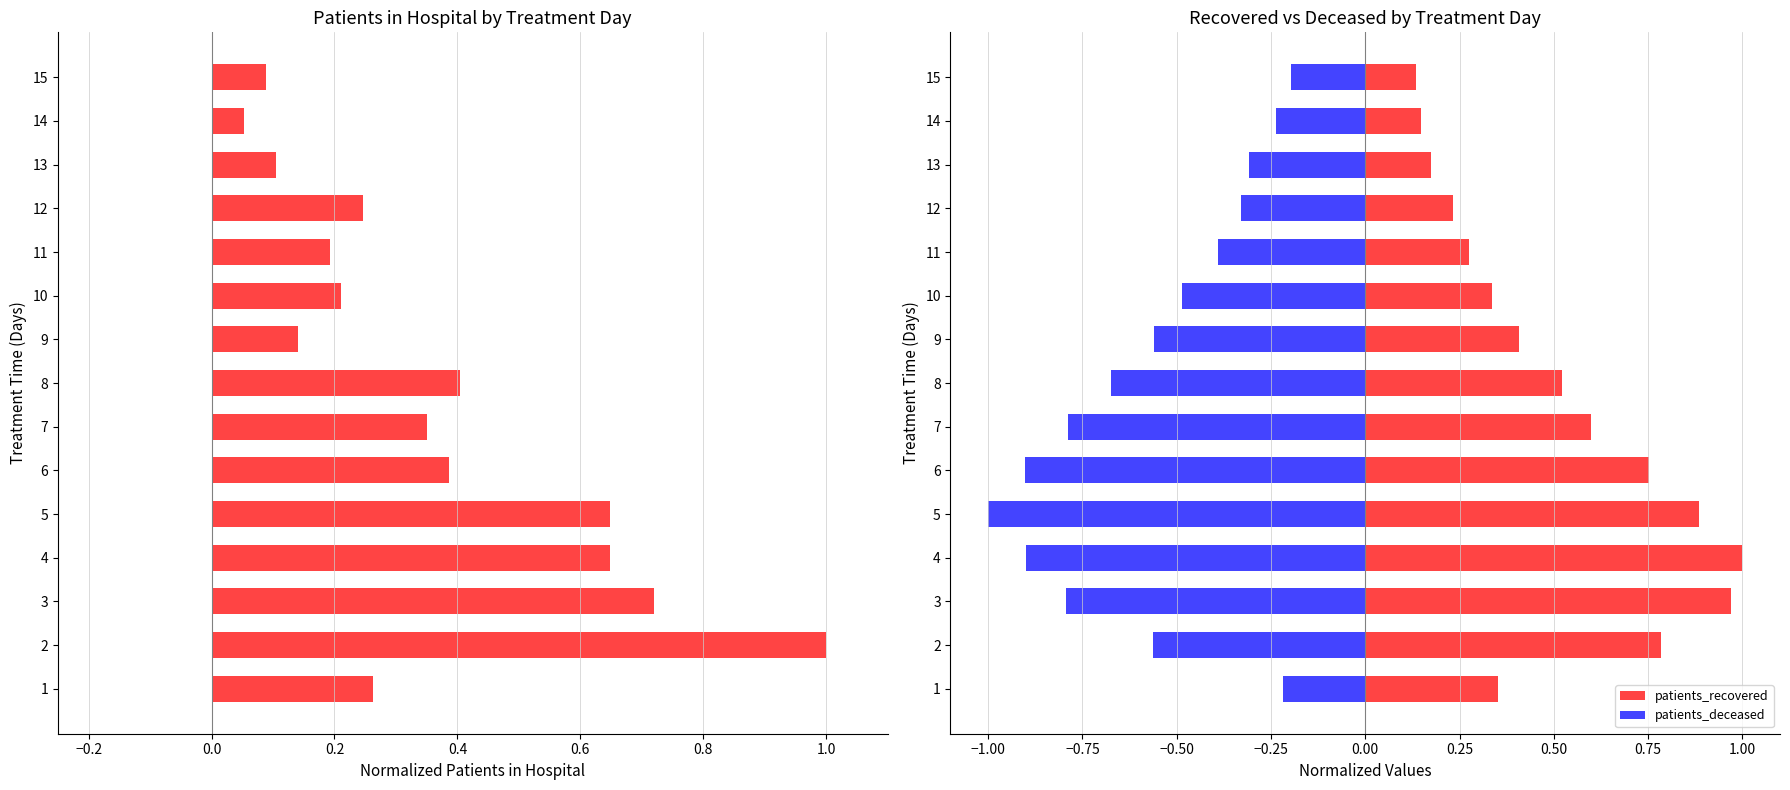

Between 7 and 2, which is larger?

2